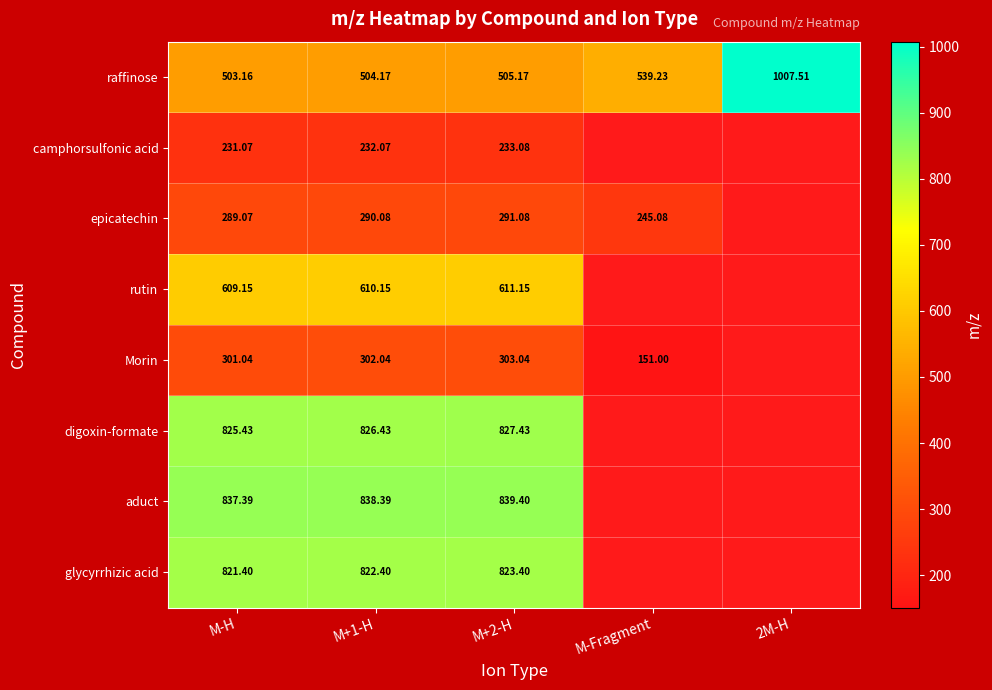

At which category is the sum across all series the highest?

M+2-H